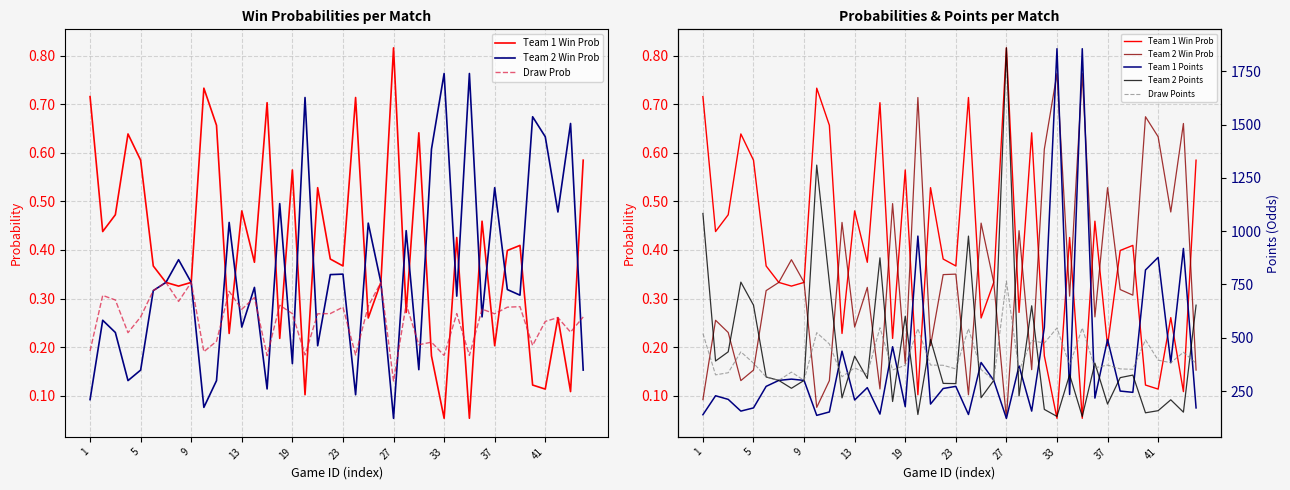

Is it true that Draw Points equals 303.4 at 13?

False